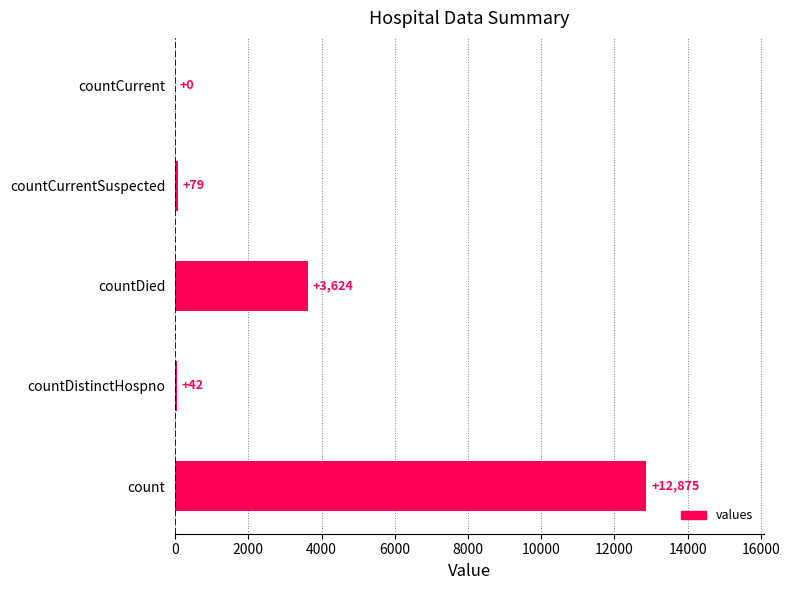

How many positive values are there?

4